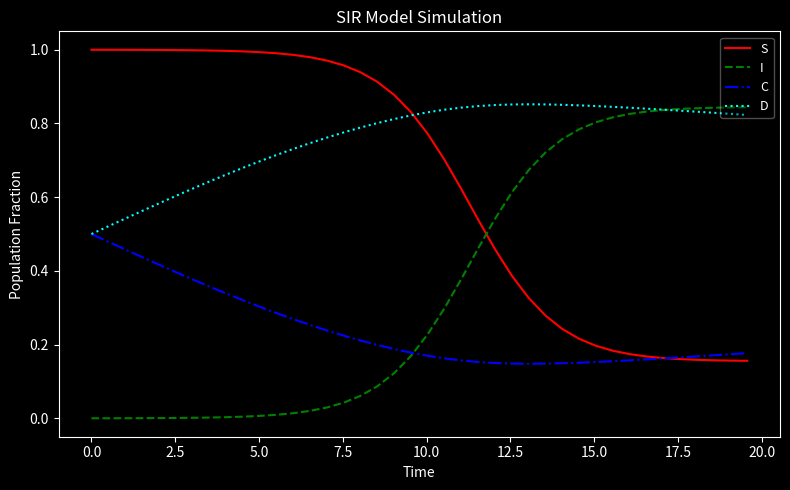

List the series in order of their overall mean, highest first.

D, S, I, C